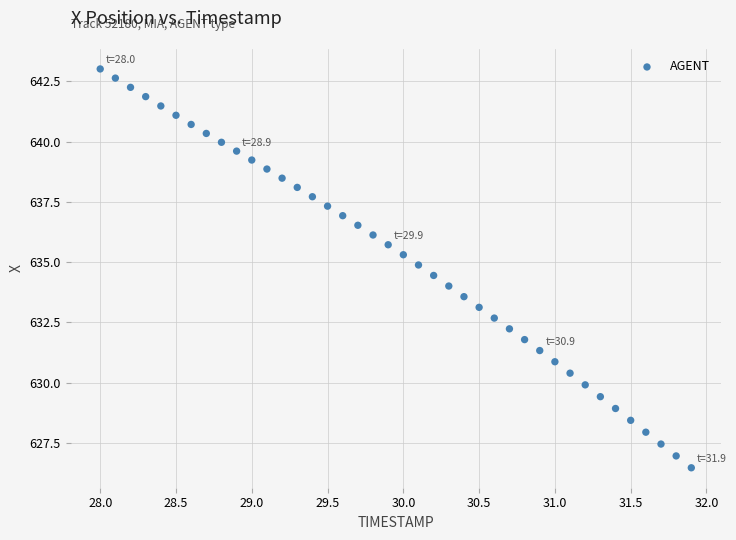

What is the range of Y values (max minus min)?

16.5